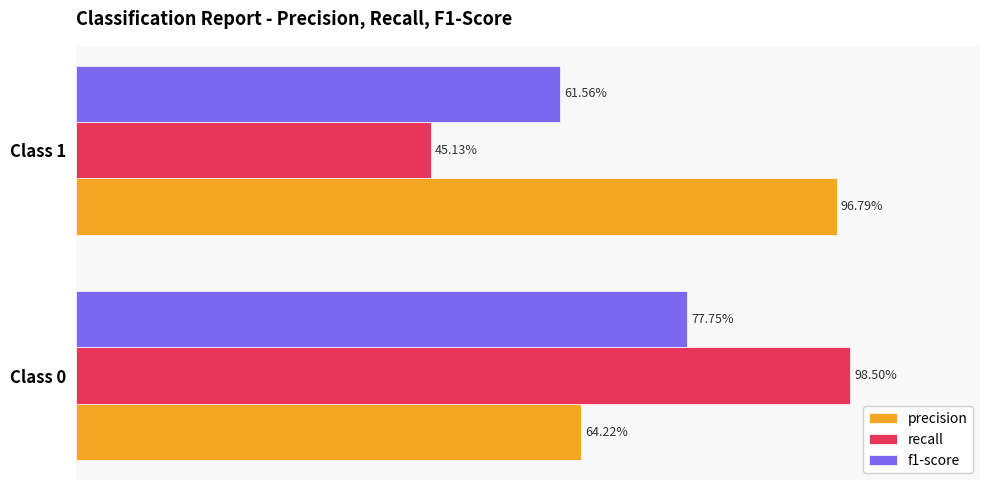

What is the sum of all f1-score values?

1.4